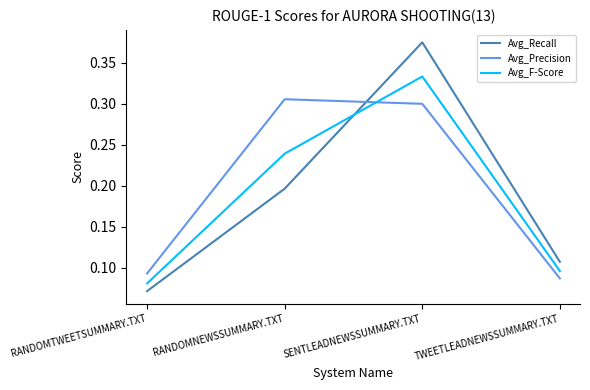

What position from the right is RANDOMNEWSSUMMARY.TXT?

3